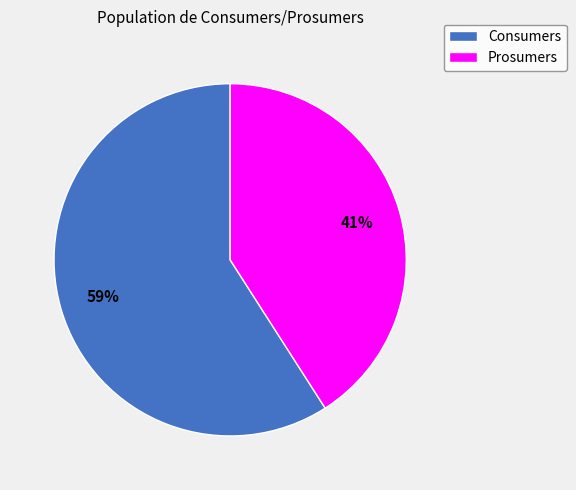

Which slice is the smallest?

Prosumers